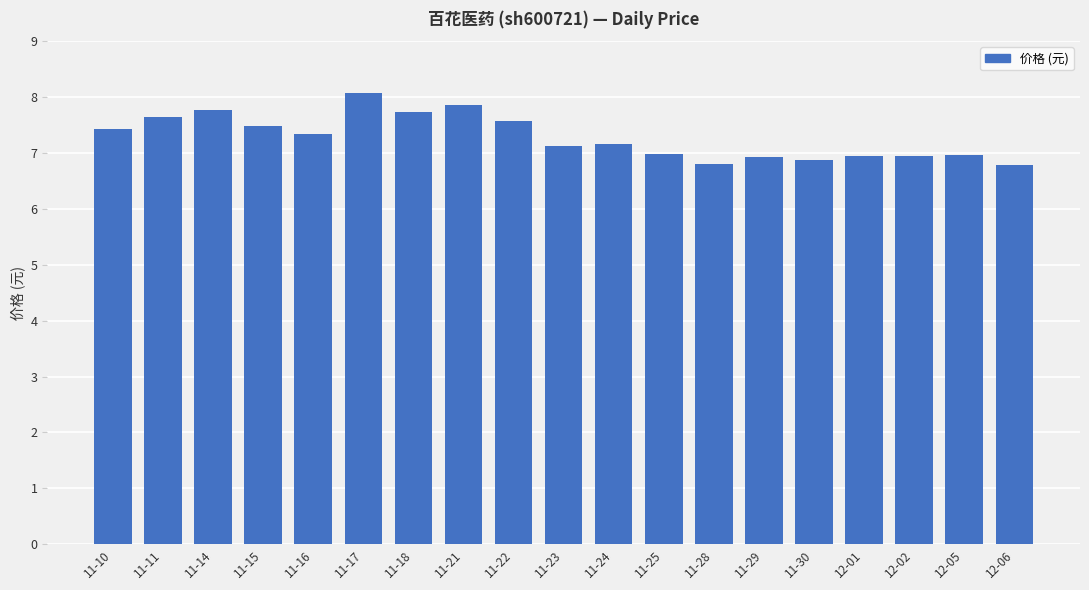

Approximately how many times larger is the value at 11-11 compared to 11-28?

1.1